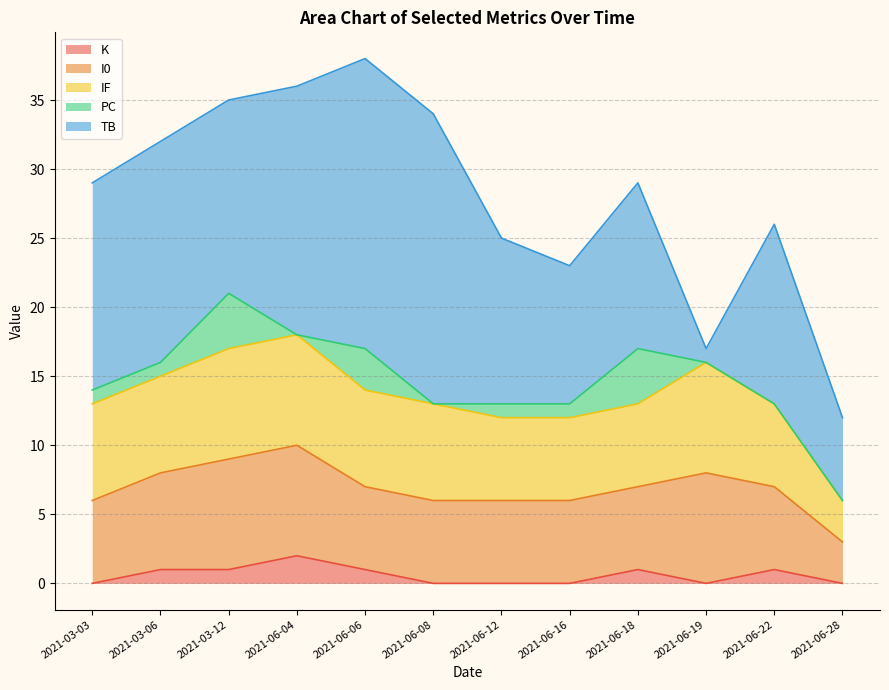

What is the difference between the highest and lowest values at 2021-06-18?

11